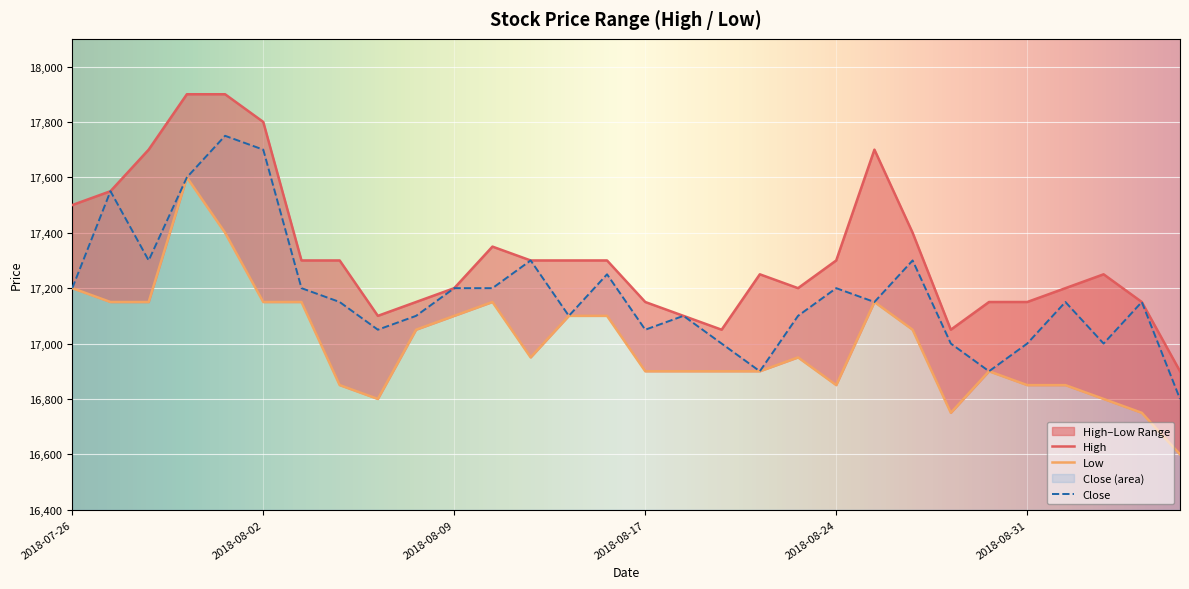

What is the label of the 16th point from the right?

2018-08-16